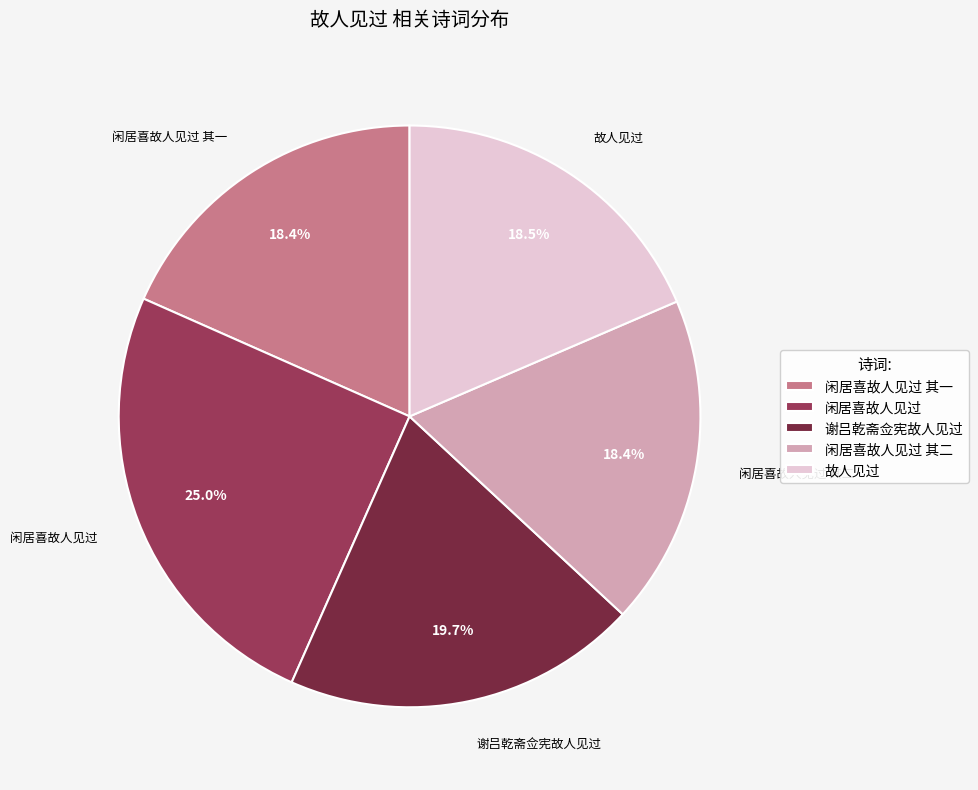

Which slice is the largest?

闲居喜故人见过